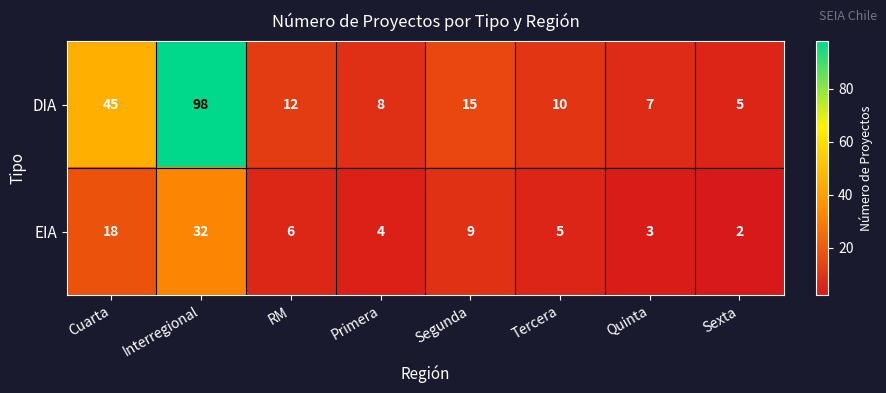

True or false: DIA has a value of 2 at Quinta.

False